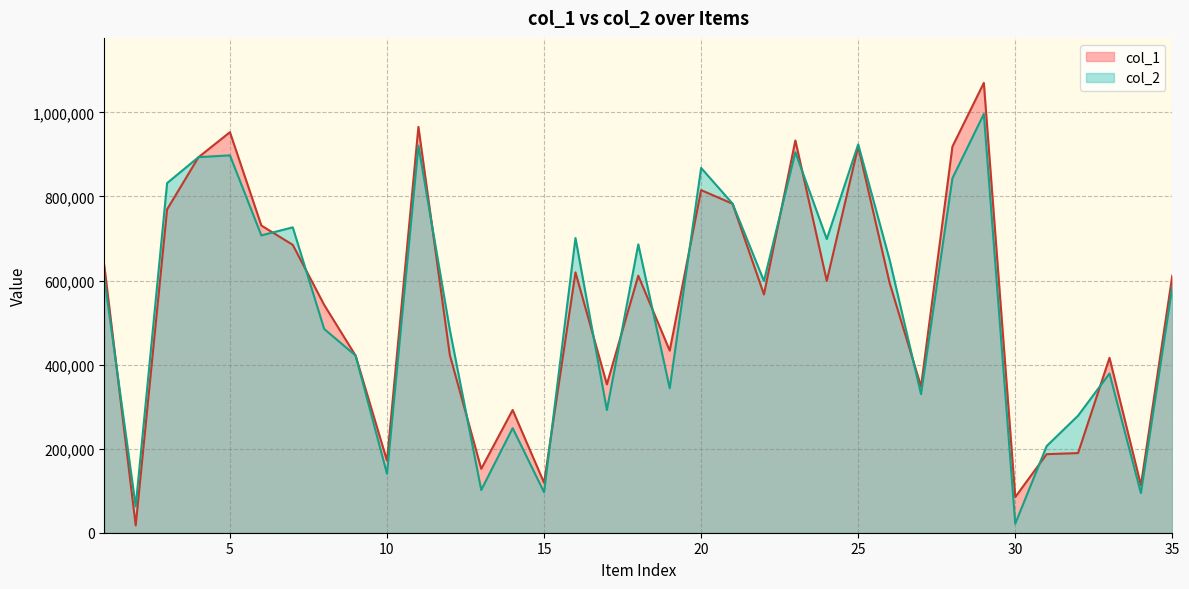

How many values in the col_2 series are below 598809?

17